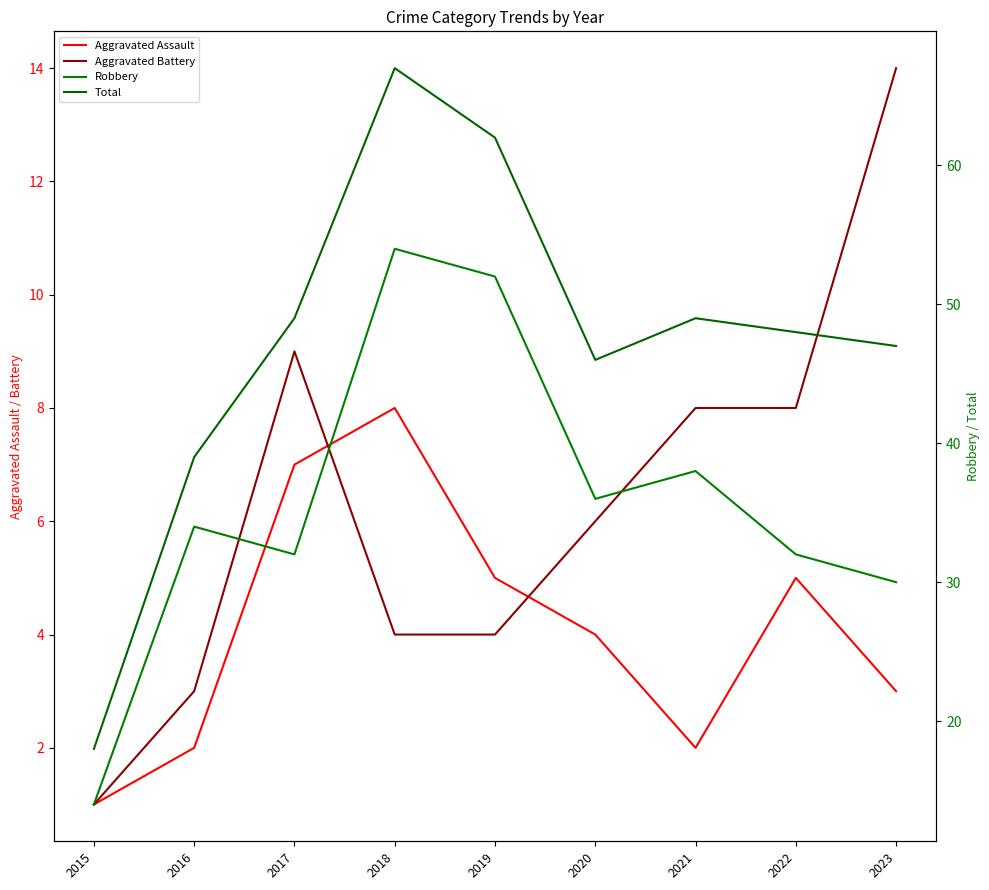

Count the number of data series in this chart.

4